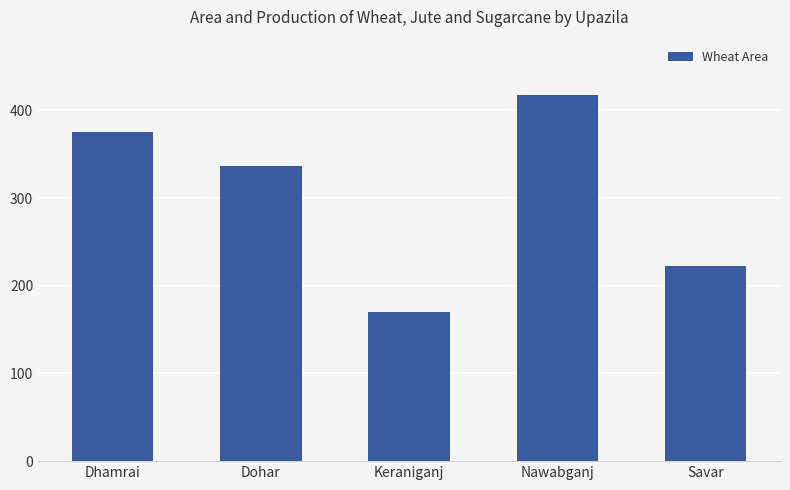

What is the value of the 3rd bar from the left?

170